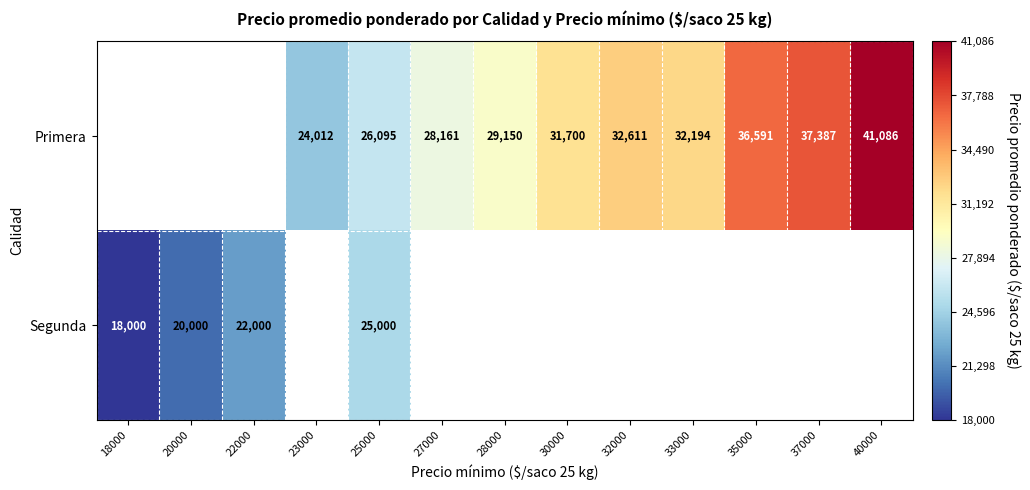

What is the sum of the Primera values at 25000 and 30000?

57795